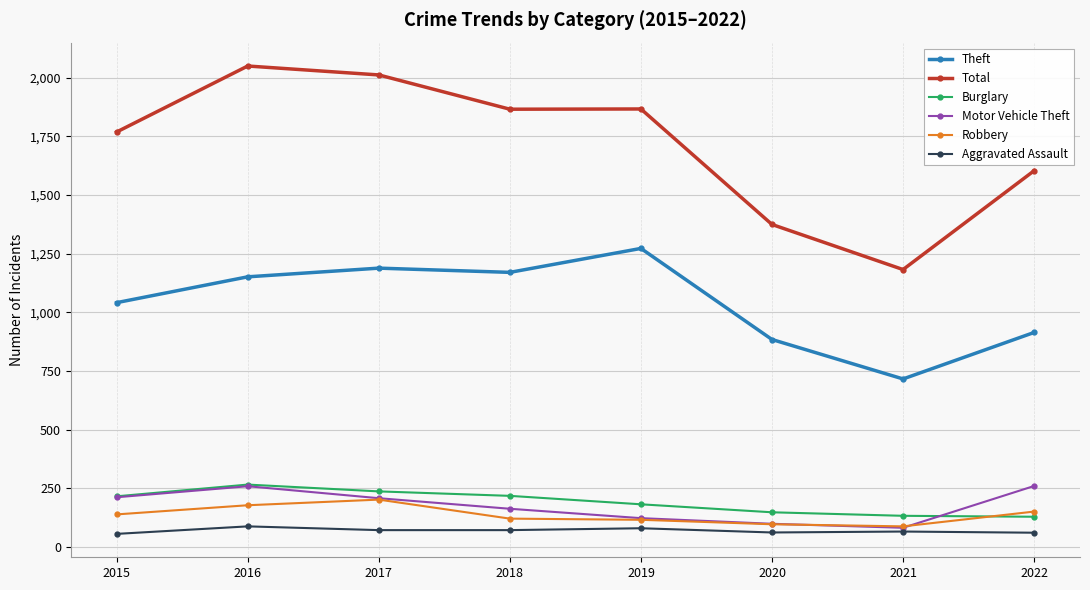

Which series has the widest spread of values?

Total